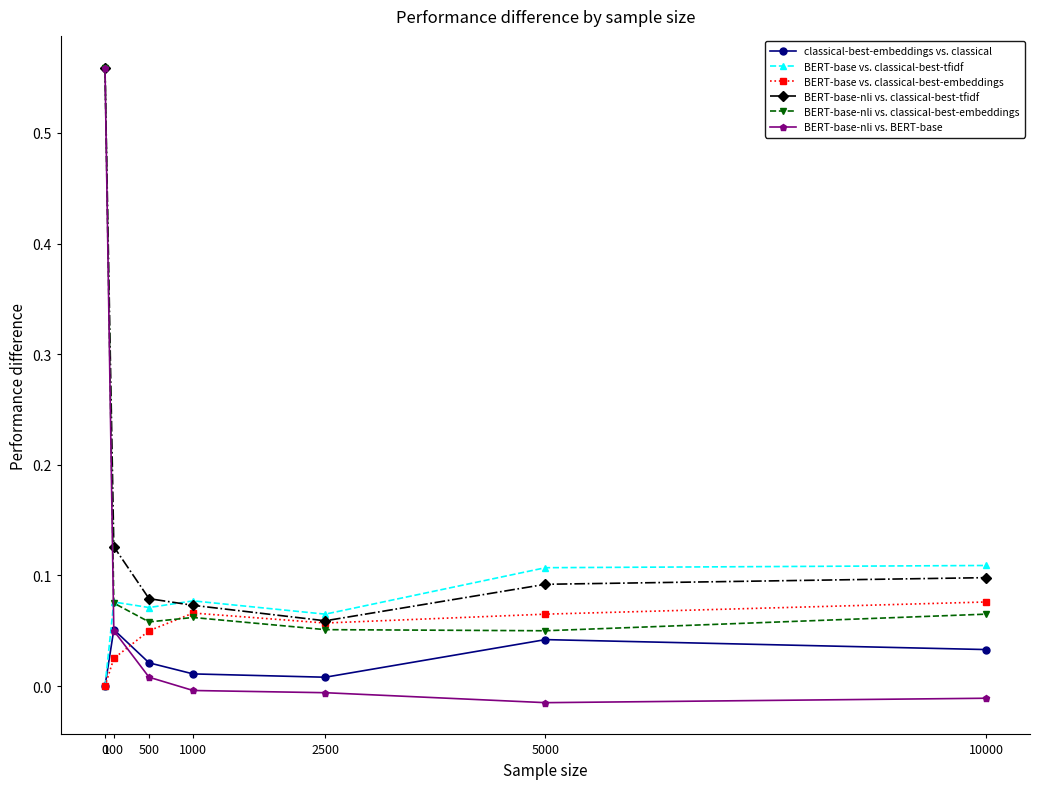

Count the number of data series in this chart.

6